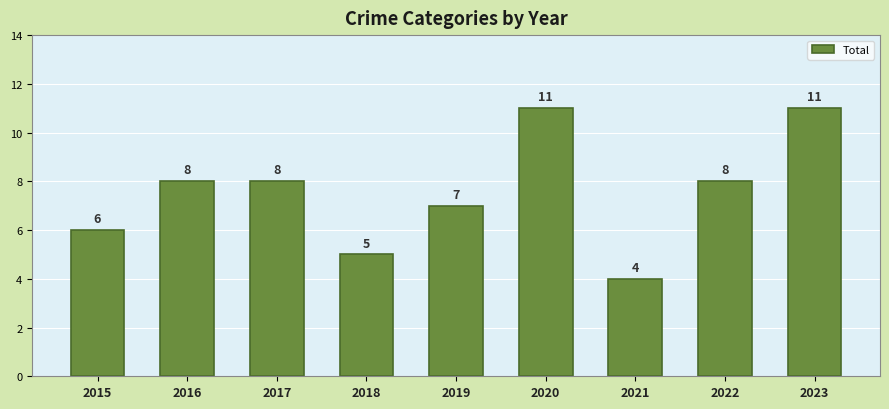

Count the values in the range 6 to 8.

5